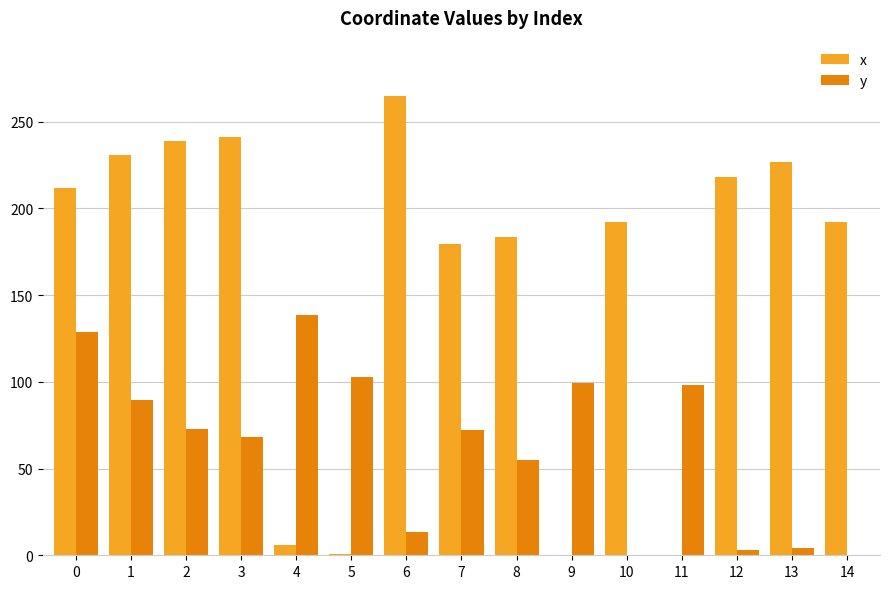

What is the sum of all x values?

2387.3